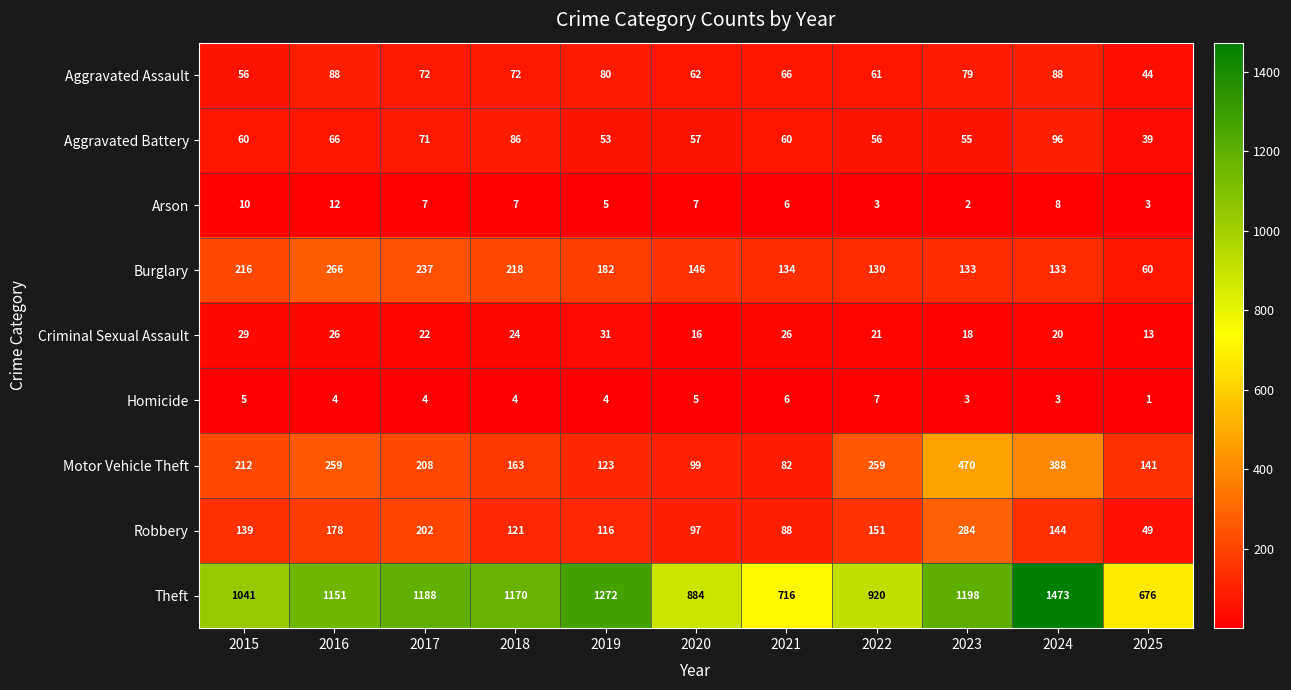

Count the Criminal Sexual Assault values in the range 18 to 26.

7